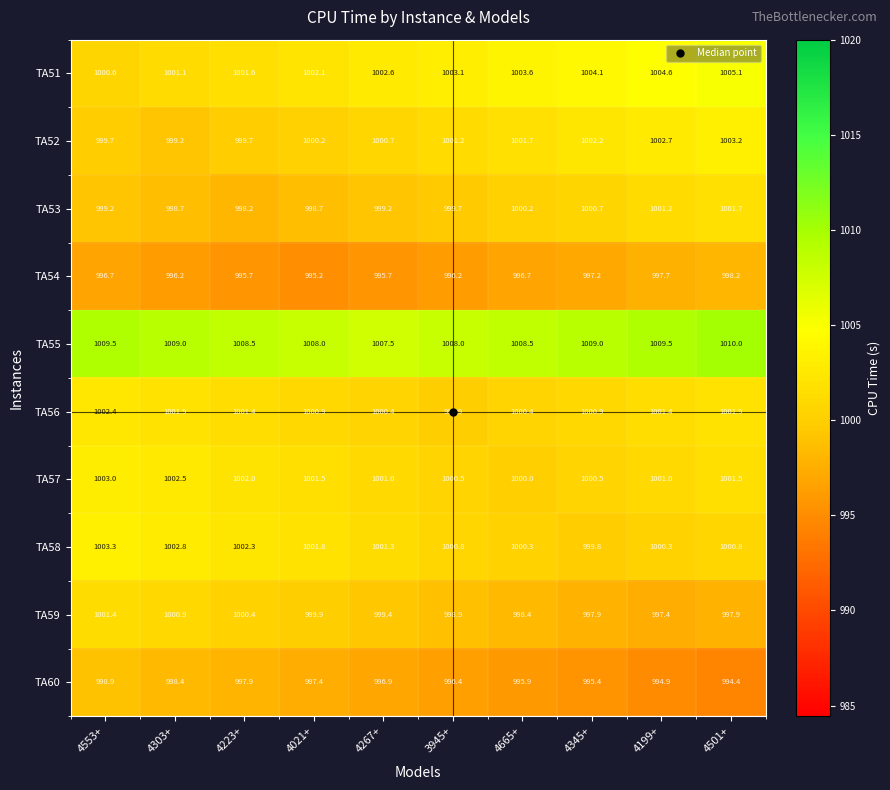

What is the smallest value displayed?

994.4